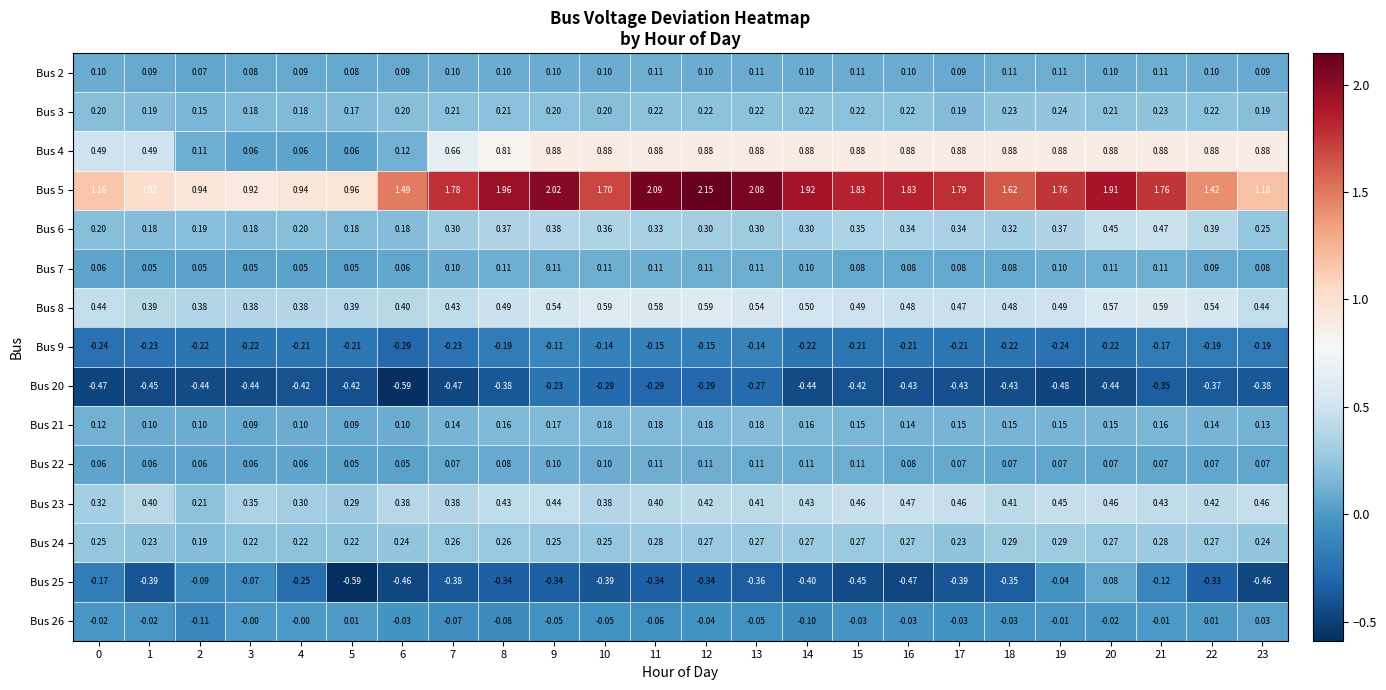

What is the total value across all series at 21?

4.4